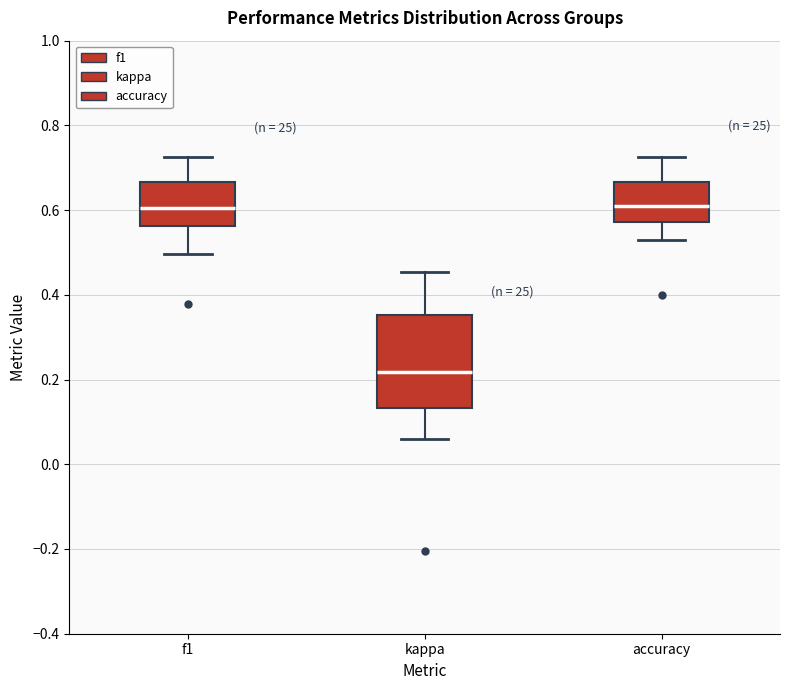

Which box has the lowest median line?

kappa